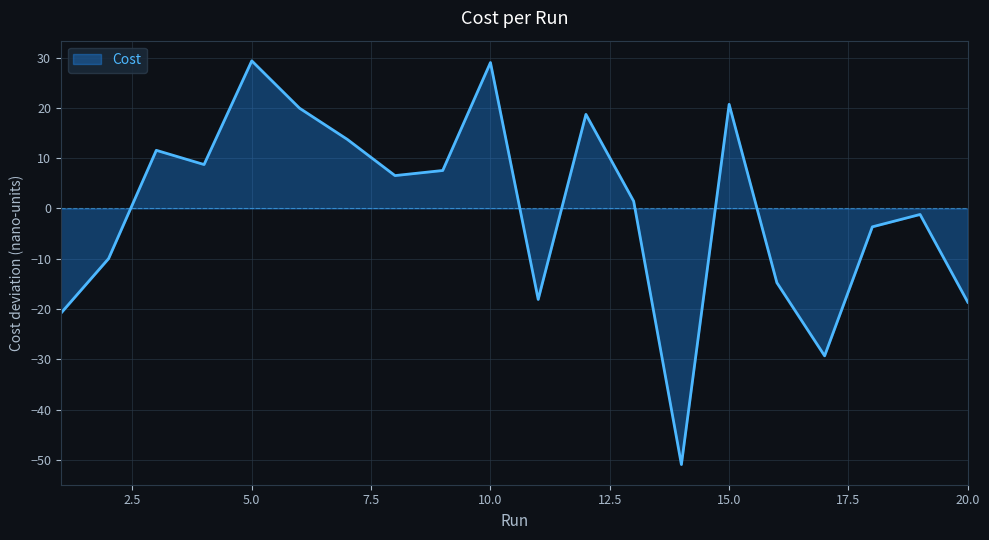

What is the minimum value shown in the chart?

-50.9